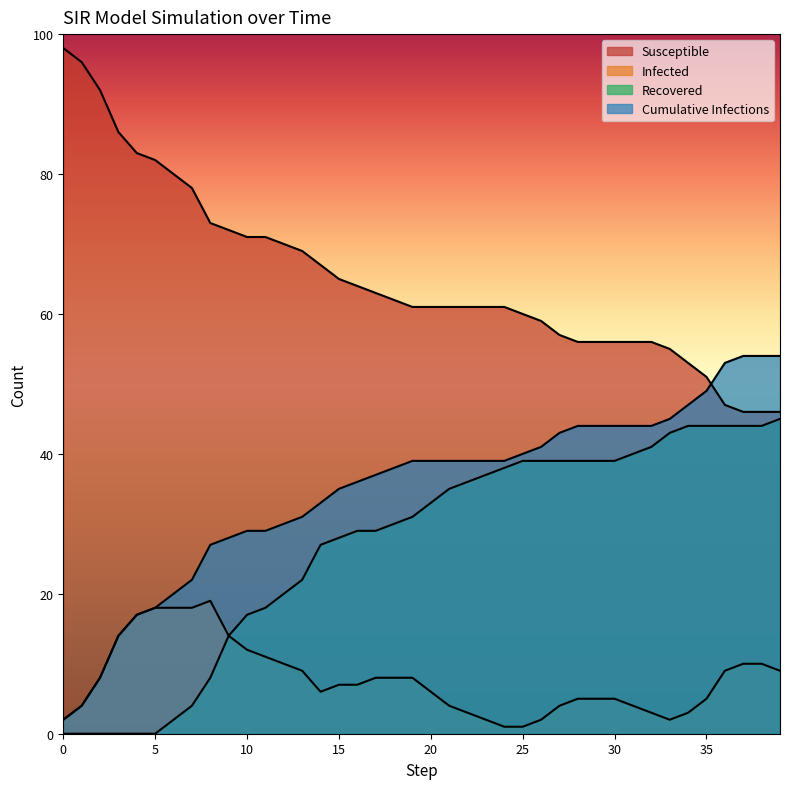

Reading right to left, transcribe all the data shown in this chart.

Susceptible: 39=46	38=46	37=46	36=47	35=51	34=53	33=55	32=56	31=56	30=56	29=56	28=56	27=57	26=59	25=60	24=61	23=61	22=61	21=61	20=61	19=61	18=62	17=63	16=64	15=65	14=67	13=69	12=70	11=71	10=71	9=72	8=73	7=78	6=80	5=82	4=83	3=86	2=92	1=96	0=98
Infected: 39=9	38=10	37=10	36=9	35=5	34=3	33=2	32=3	31=4	30=5	29=5	28=5	27=4	26=2	25=1	24=1	23=2	22=3	21=4	20=6	19=8	18=8	17=8	16=7	15=7	14=6	13=9	12=10	11=11	10=12	9=14	8=19	7=18	6=18	5=18	4=17	3=14	2=8	1=4	0=2
Recovered: 39=45	38=44	37=44	36=44	35=44	34=44	33=43	32=41	31=40	30=39	29=39	28=39	27=39	26=39	25=39	24=38	23=37	22=36	21=35	20=33	19=31	18=30	17=29	16=29	15=28	14=27	13=22	12=20	11=18	10=17	9=14	8=8	7=4	6=2	5=0	4=0	3=0	2=0	1=0	0=0
Cumulative Infections: 39=54	38=54	37=54	36=53	35=49	34=47	33=45	32=44	31=44	30=44	29=44	28=44	27=43	26=41	25=40	24=39	23=39	22=39	21=39	20=39	19=39	18=38	17=37	16=36	15=35	14=33	13=31	12=30	11=29	10=29	9=28	8=27	7=22	6=20	5=18	4=17	3=14	2=8	1=4	0=2